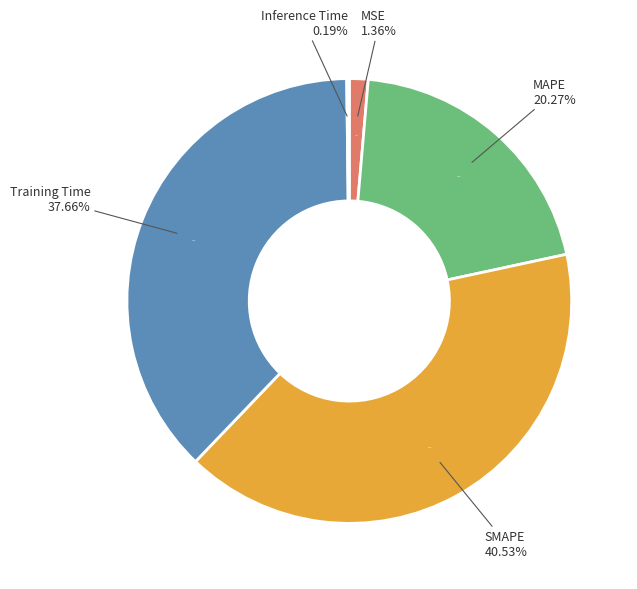

Does MAPE represent more than half of the total?

No